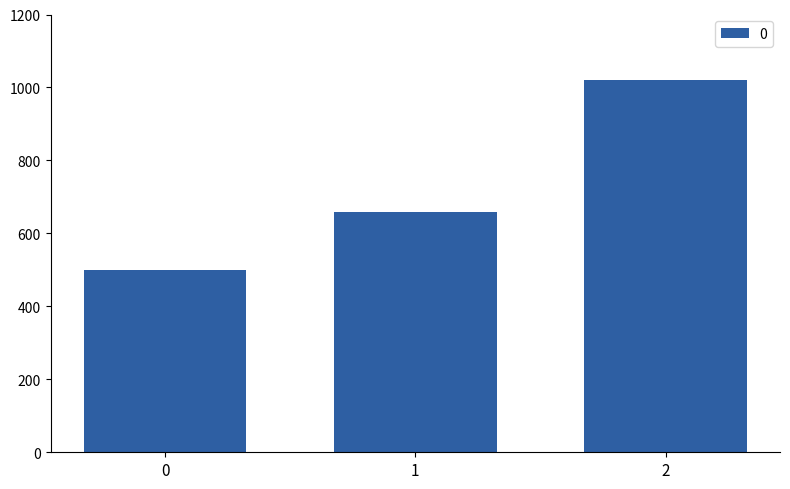

What is the change in value from 0 to 1?

+160